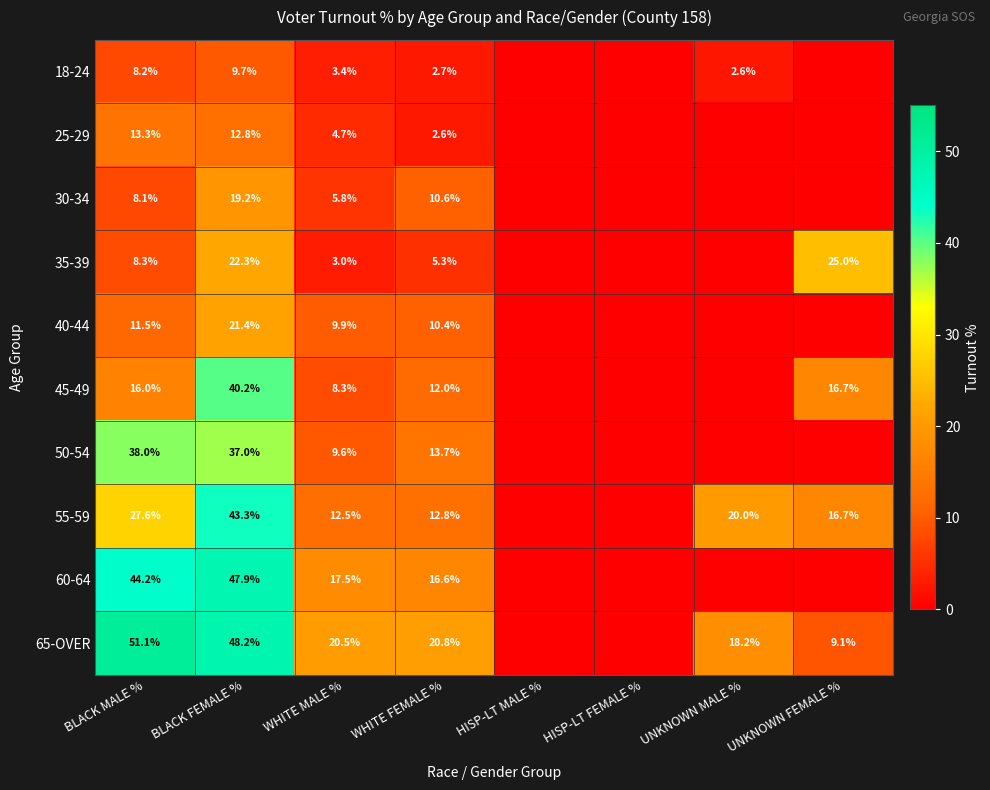

The 40-44 series shows 21.4 at BLACK FEMALE %. True or false?

True